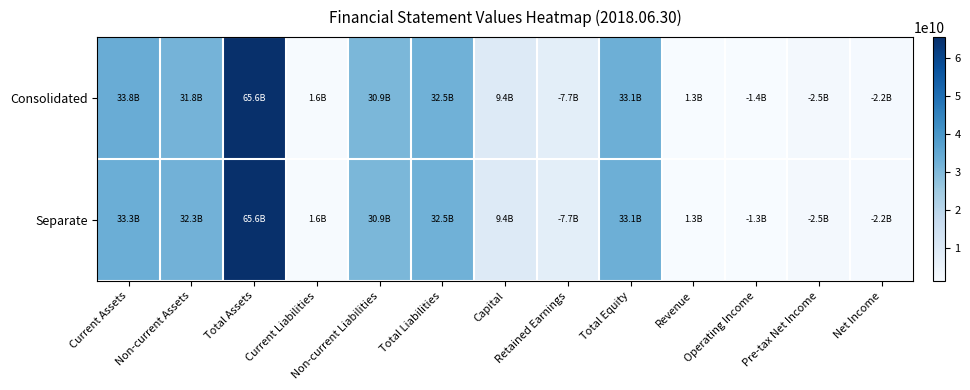

What is the difference between the highest and lowest values at Operating Income?

8382000